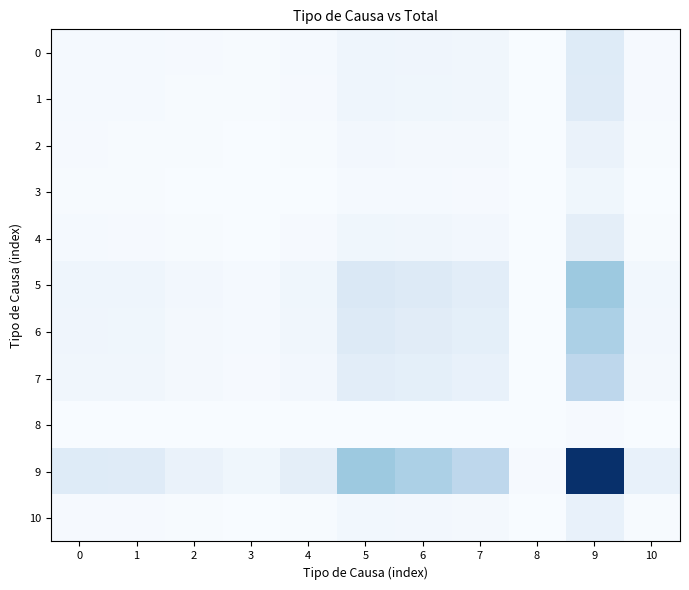

Reading right to left, transcribe all the data shown in this chart.

0: 10=0.0	9=0.1	8=0.0	7=0.0	6=0.0	5=0.0	4=0.0	3=0.0	2=0.0	1=0.0	0=0.0
1: 10=0.0	9=0.1	8=0.0	7=0.0	6=0.0	5=0.0	4=0.0	3=0.0	2=0.0	1=0.0	0=0.0
2: 10=0.0	9=0.1	8=0.0	7=0.0	6=0.0	5=0.0	4=0.0	3=0.0	2=0.0	1=0.0	0=0.0
3: 10=0.0	9=0.0	8=0.0	7=0.0	6=0.0	5=0.0	4=0.0	3=0.0	2=0.0	1=0.0	0=0.0
4: 10=0.0	9=0.1	8=0.0	7=0.0	6=0.0	5=0.0	4=0.0	3=0.0	2=0.0	1=0.0	0=0.0
5: 10=0.0	9=0.4	8=0.0	7=0.1	6=0.1	5=0.1	4=0.0	3=0.0	2=0.0	1=0.0	0=0.0
6: 10=0.0	9=0.3	8=0.0	7=0.1	6=0.1	5=0.1	4=0.0	3=0.0	2=0.0	1=0.0	0=0.0
7: 10=0.0	9=0.3	8=0.0	7=0.1	6=0.1	5=0.1	4=0.0	3=0.0	2=0.0	1=0.0	0=0.0
8: 10=0.0	9=0.0	8=0.0	7=0.0	6=0.0	5=0.0	4=0.0	3=0.0	2=0.0	1=0.0	0=0.0
9: 10=0.1	9=1.0	8=0.0	7=0.3	6=0.3	5=0.4	4=0.1	3=0.0	2=0.1	1=0.1	0=0.1
10: 10=0.0	9=0.1	8=0.0	7=0.0	6=0.0	5=0.0	4=0.0	3=0.0	2=0.0	1=0.0	0=0.0